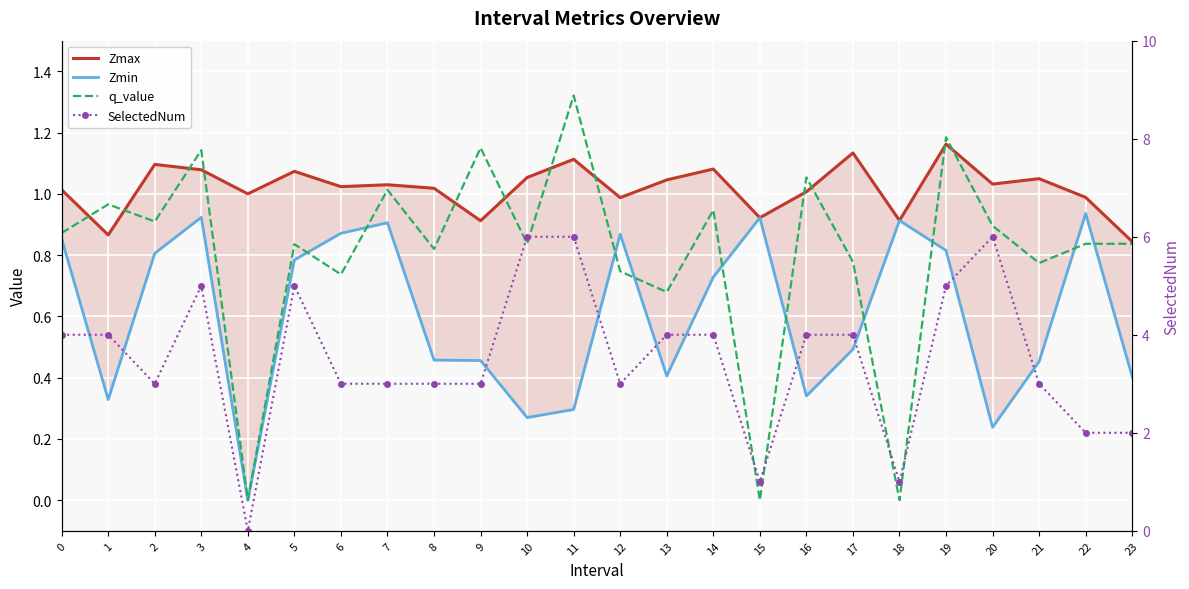

True or false: Zmax and Zmin intersect in this chart.

False